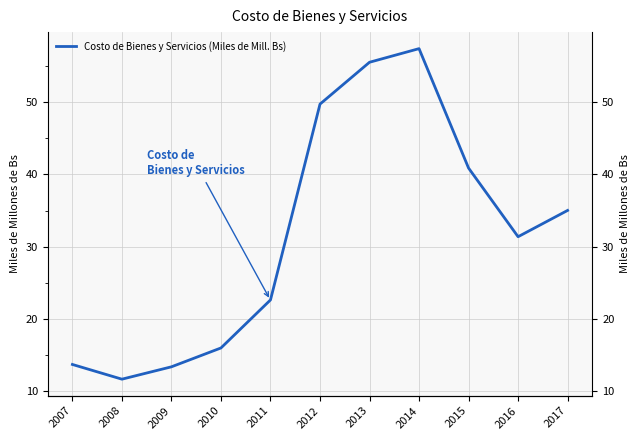

What is the maximum value shown in the chart?

57.4